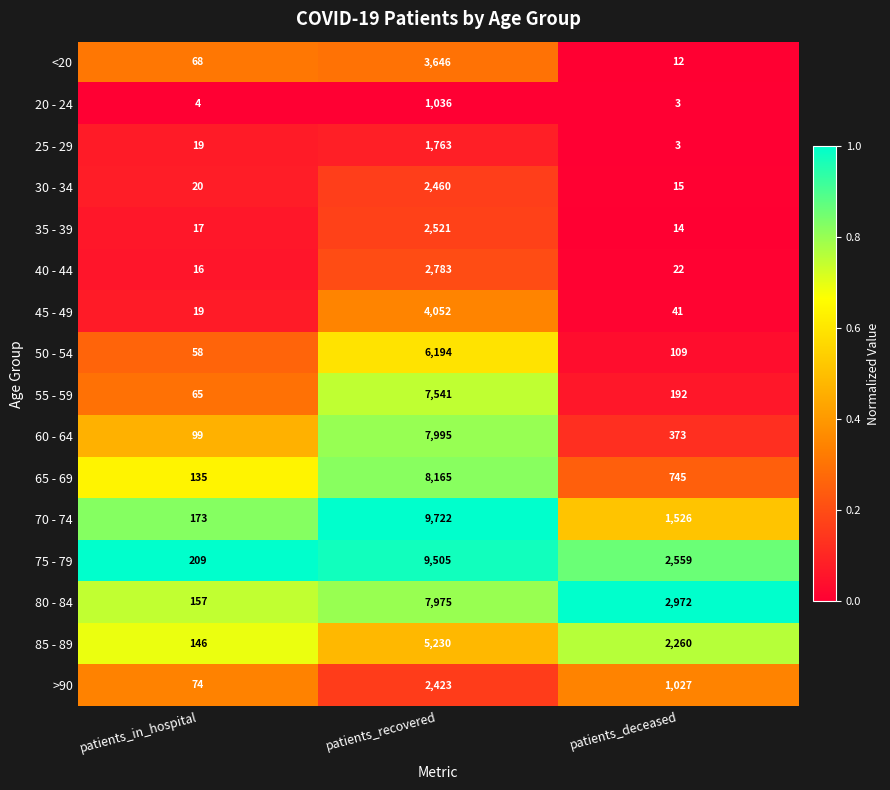

How many categories are shown in the chart?

3